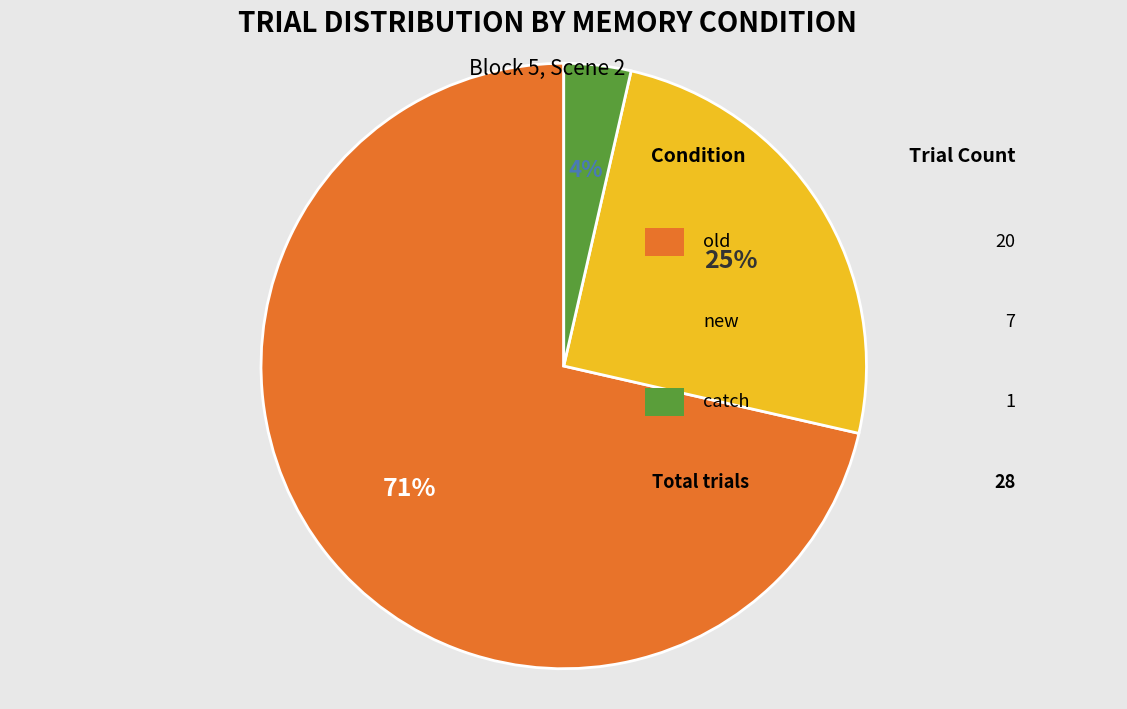

How many segments does this pie chart have?

3